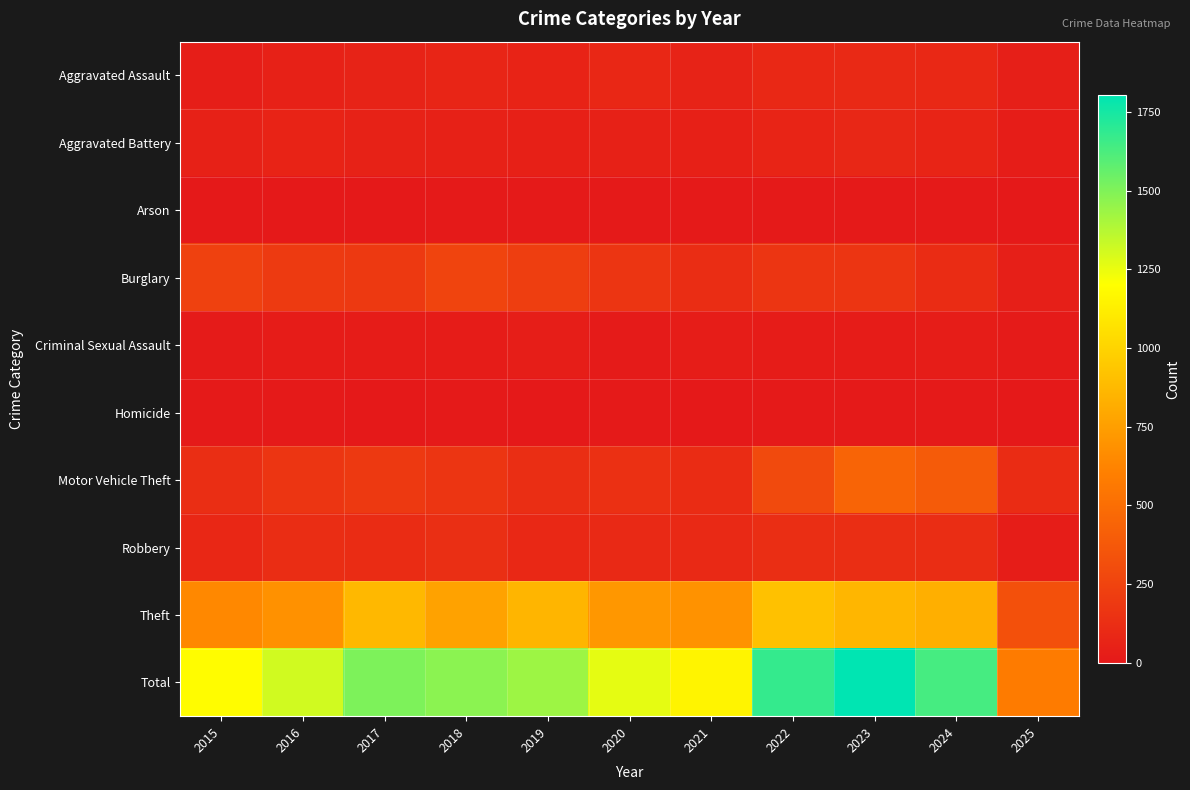

What is the total value across all series at 2021?

2300